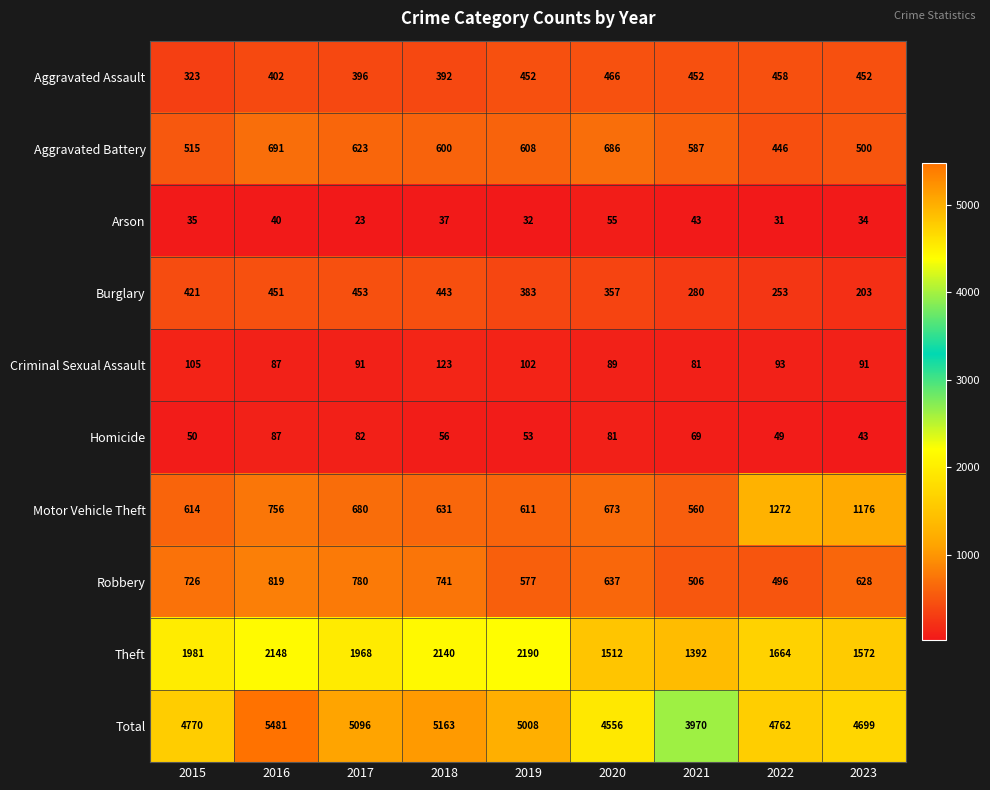

Which series has the widest spread of values?

Total